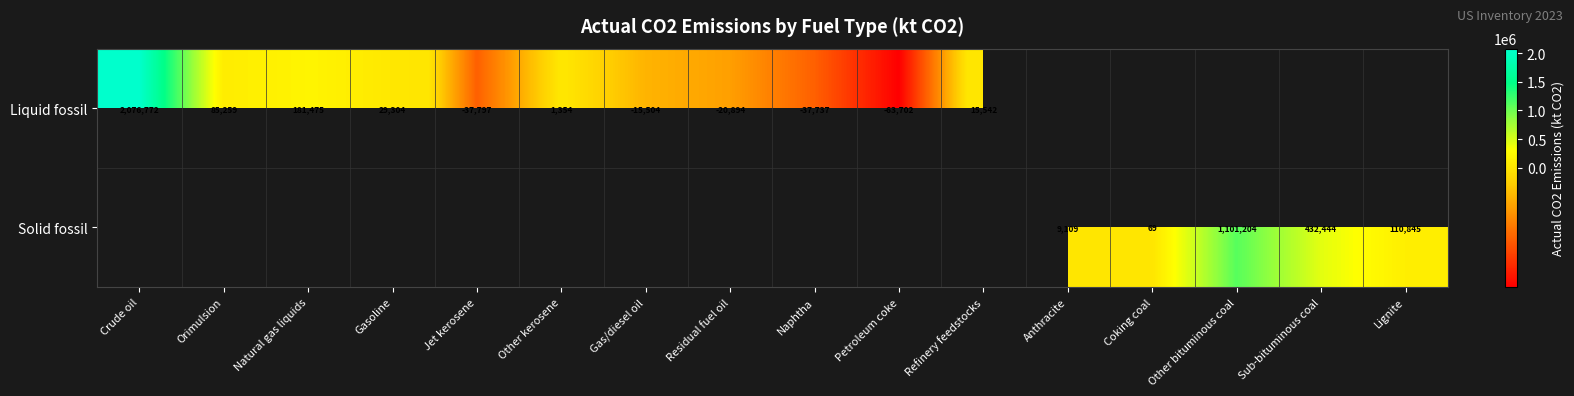

Which series has the largest range (max minus min)?

Liquid fossil